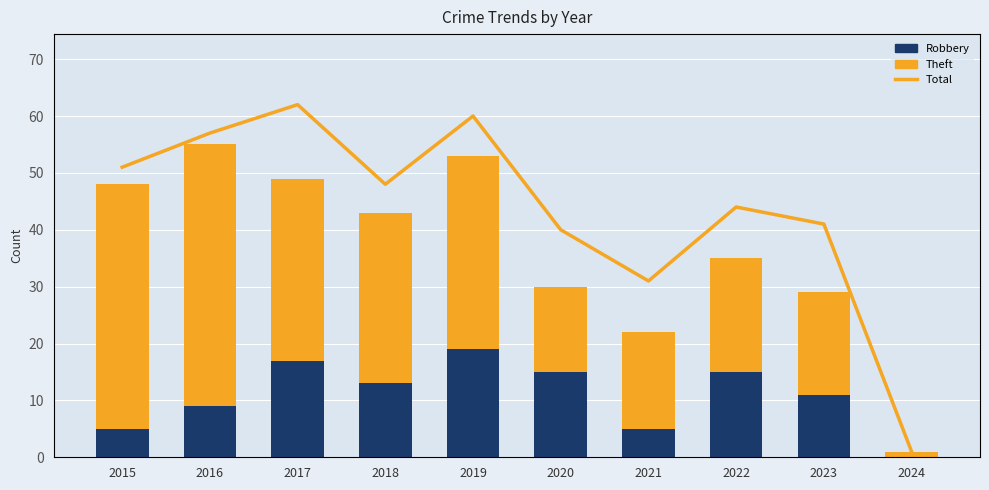

What is the difference between the highest and lowest values at 2022?

29